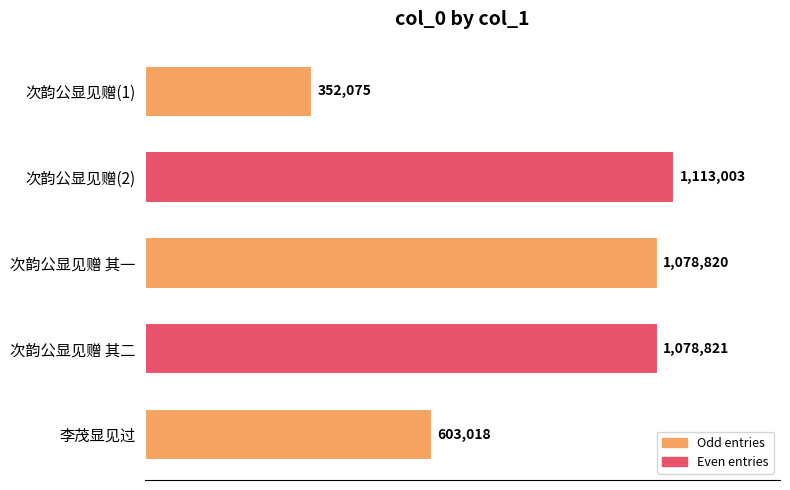

What is the difference between the maximum and minimum values?

760928